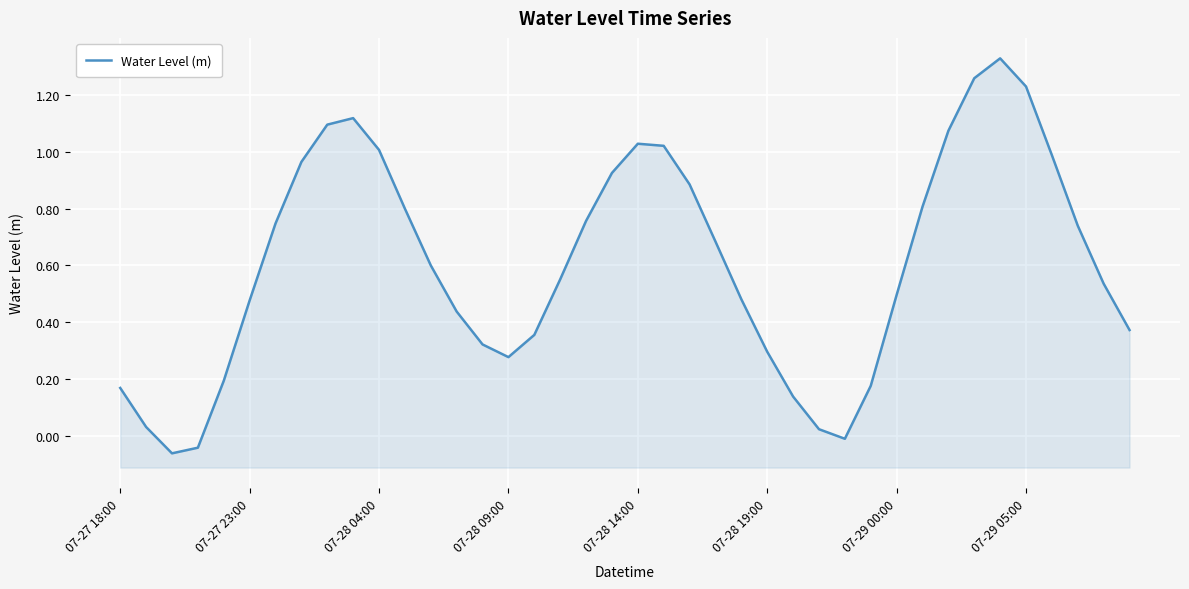

What is the difference between the maximum and second lowest values?

1.4